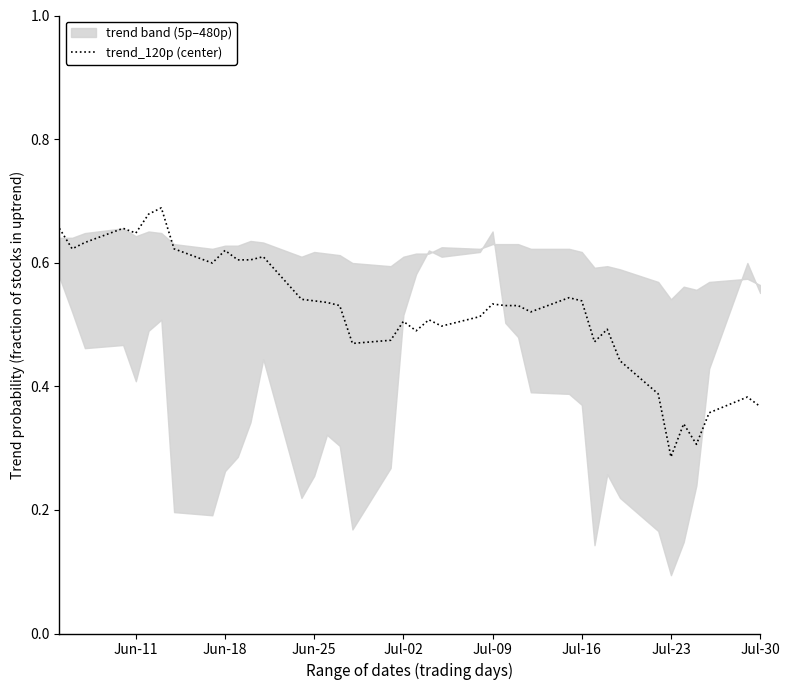

Which category has the lowest value in the trend_120p (center) series?

Jul-23